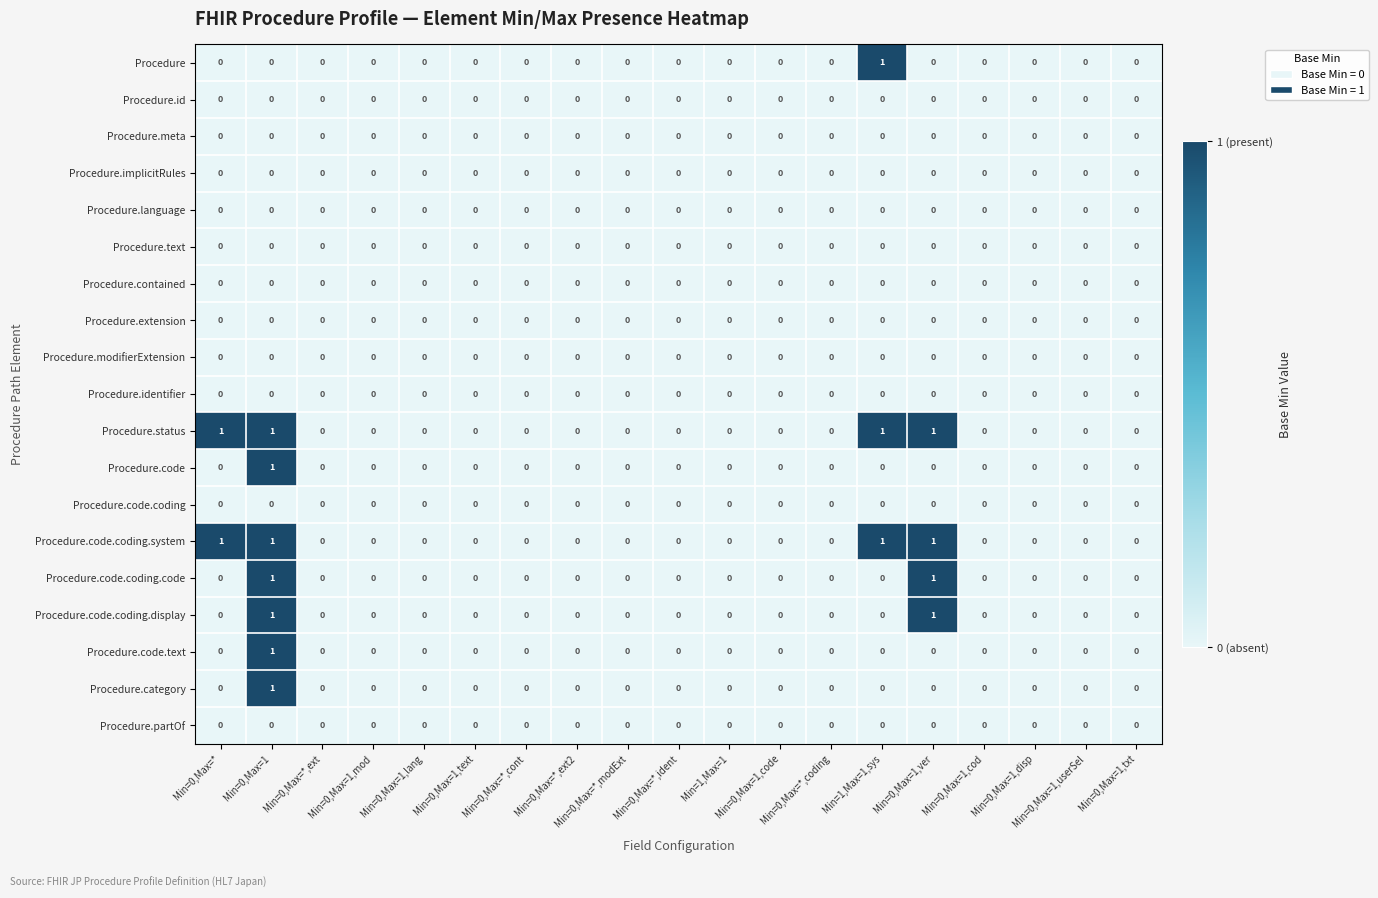

How many data points does each series have?

19